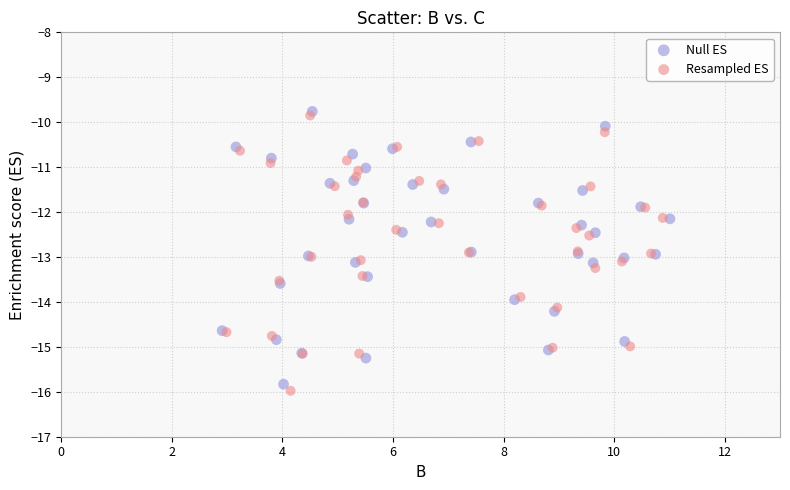

Which series has the widest spread of Y values?

Resampled ES